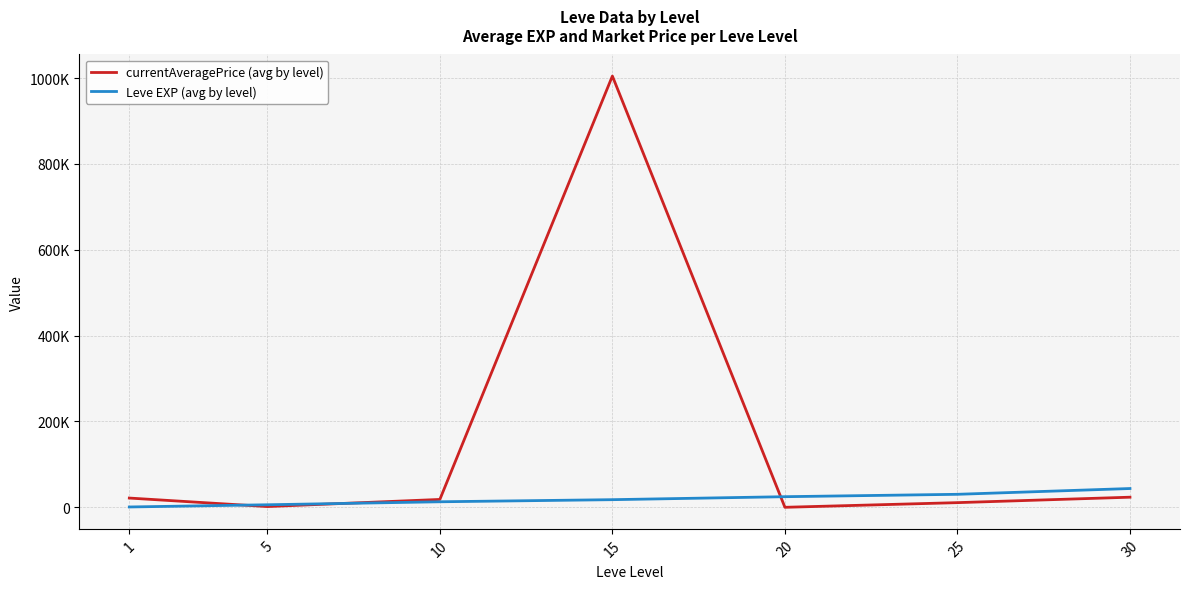

What are all the series names shown in the legend?

currentAveragePrice (avg by level), Leve EXP (avg by level)